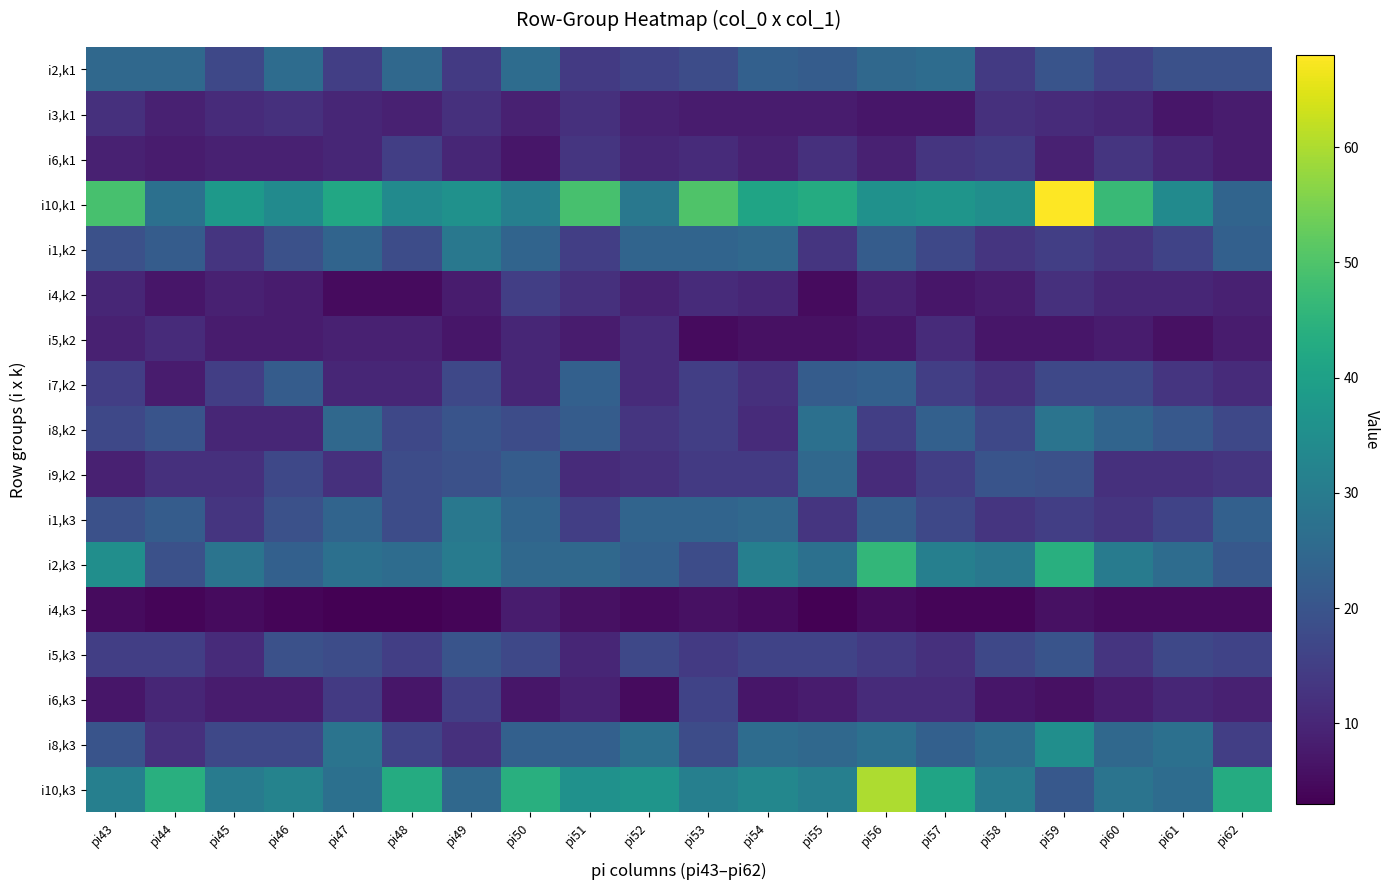

At how many categories does at least one series exceed 23?

20